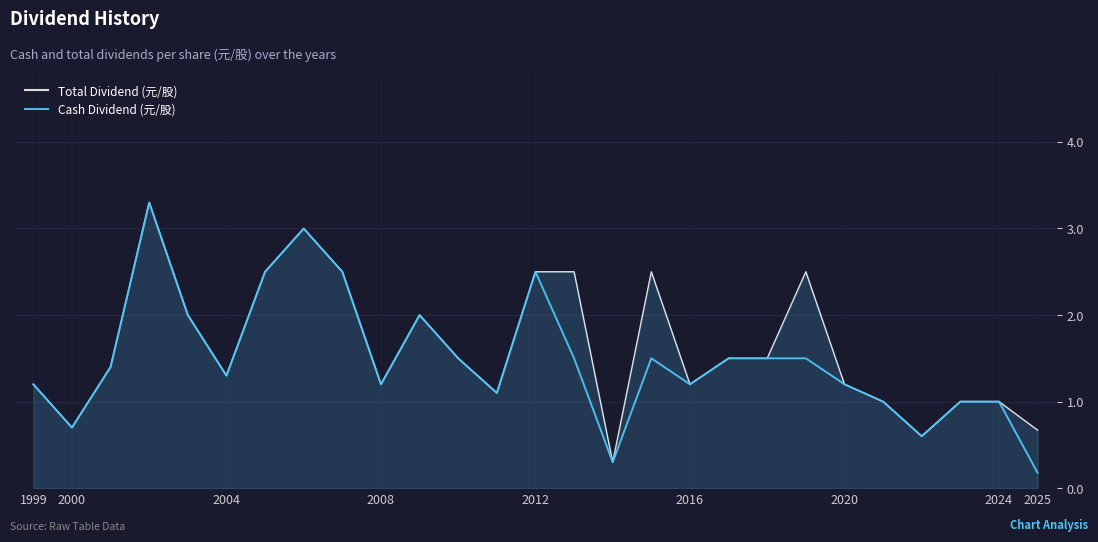

What is the maximum value shown in the chart?

3.3